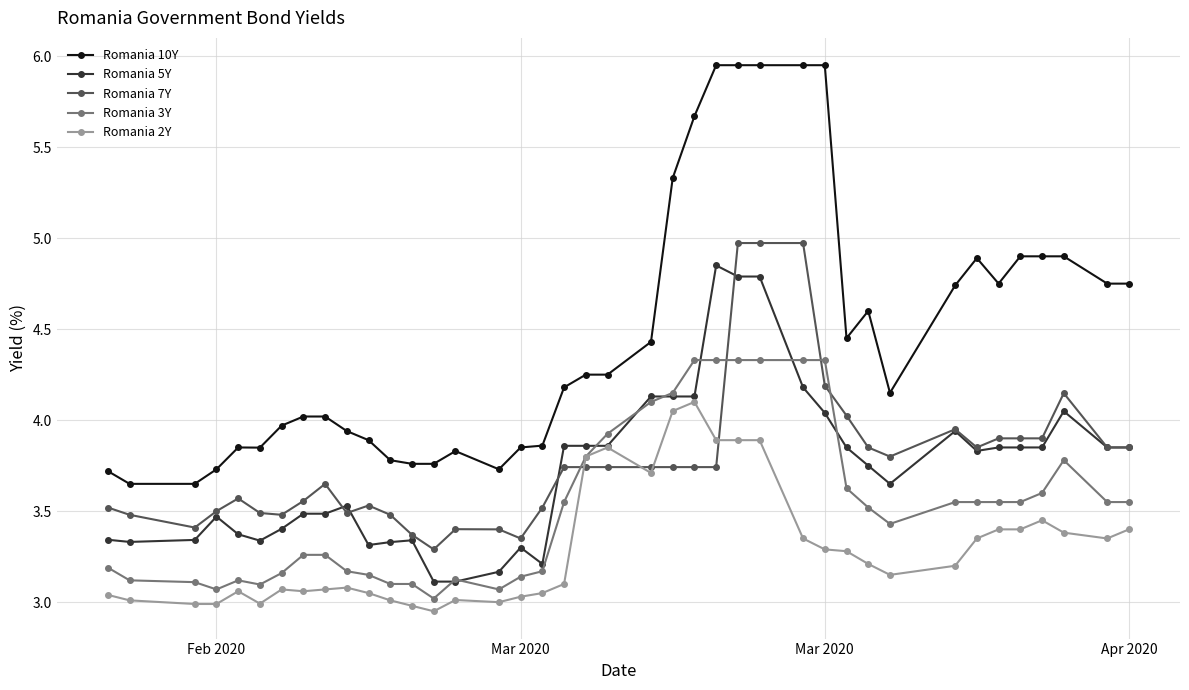

Which series has the largest range (max minus min)?

Romania 10Y